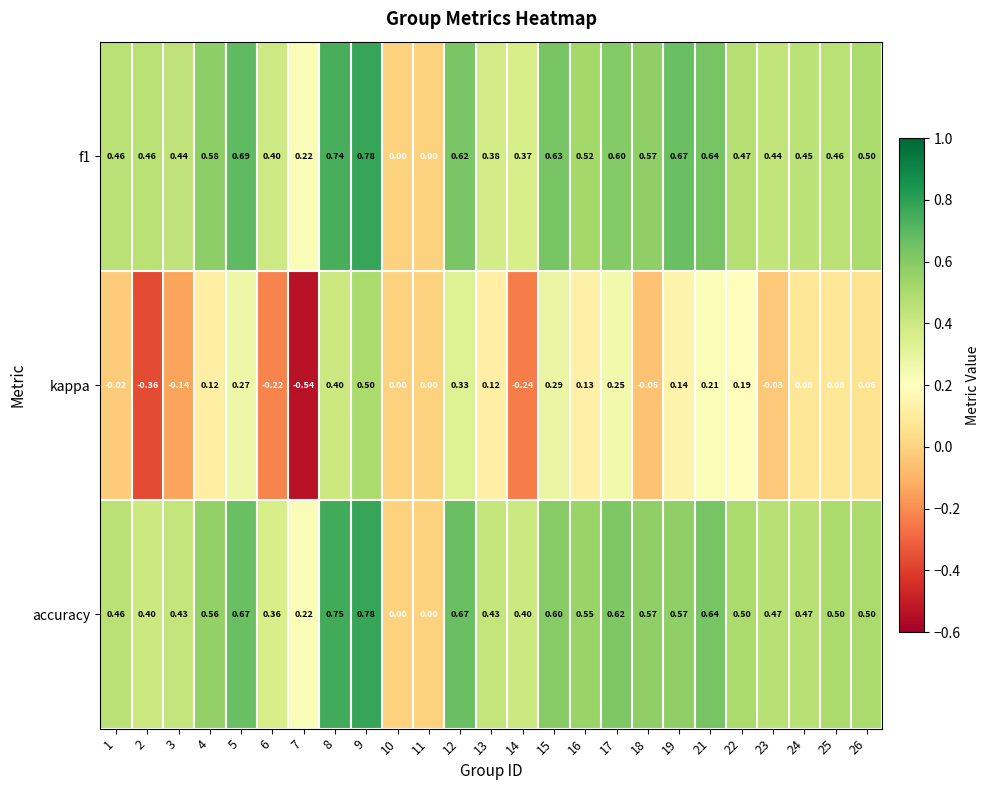

What is the spread (max minus min) of values at 1?

0.5